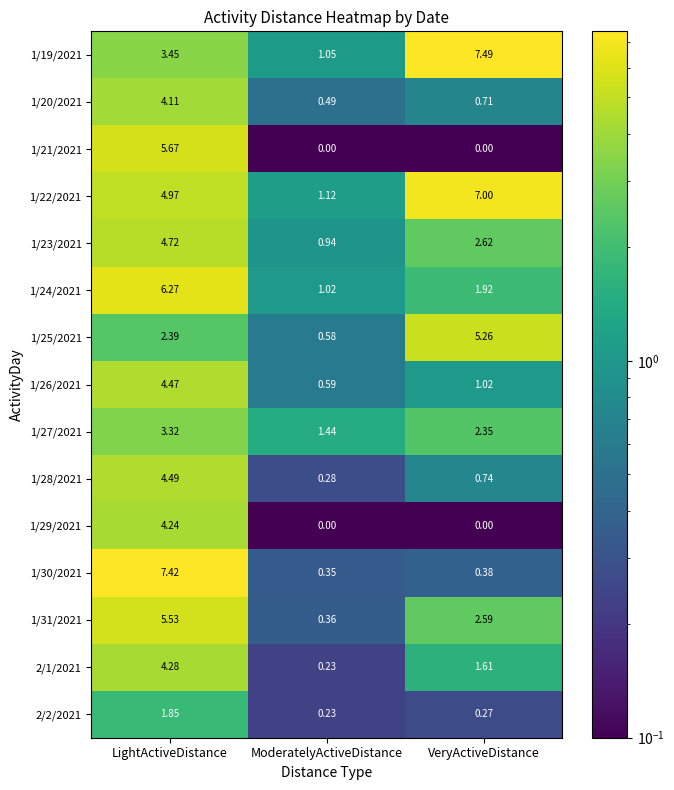

At which category is the sum across all series the highest?

LightActiveDistance